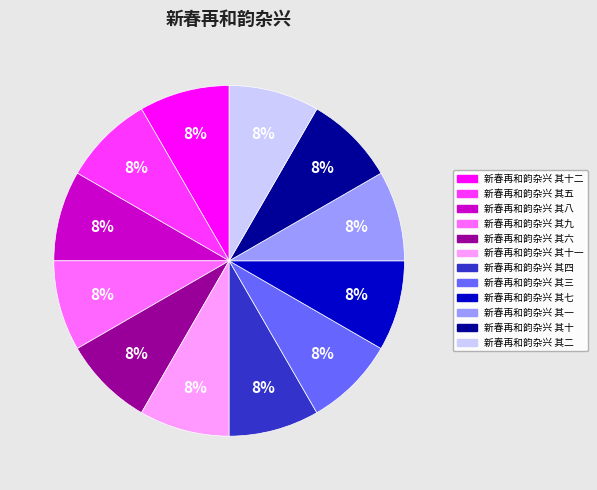

Is the sum of 新春再和韵杂兴 其九 and 新春再和韵杂兴 其十一 greater than half?

No